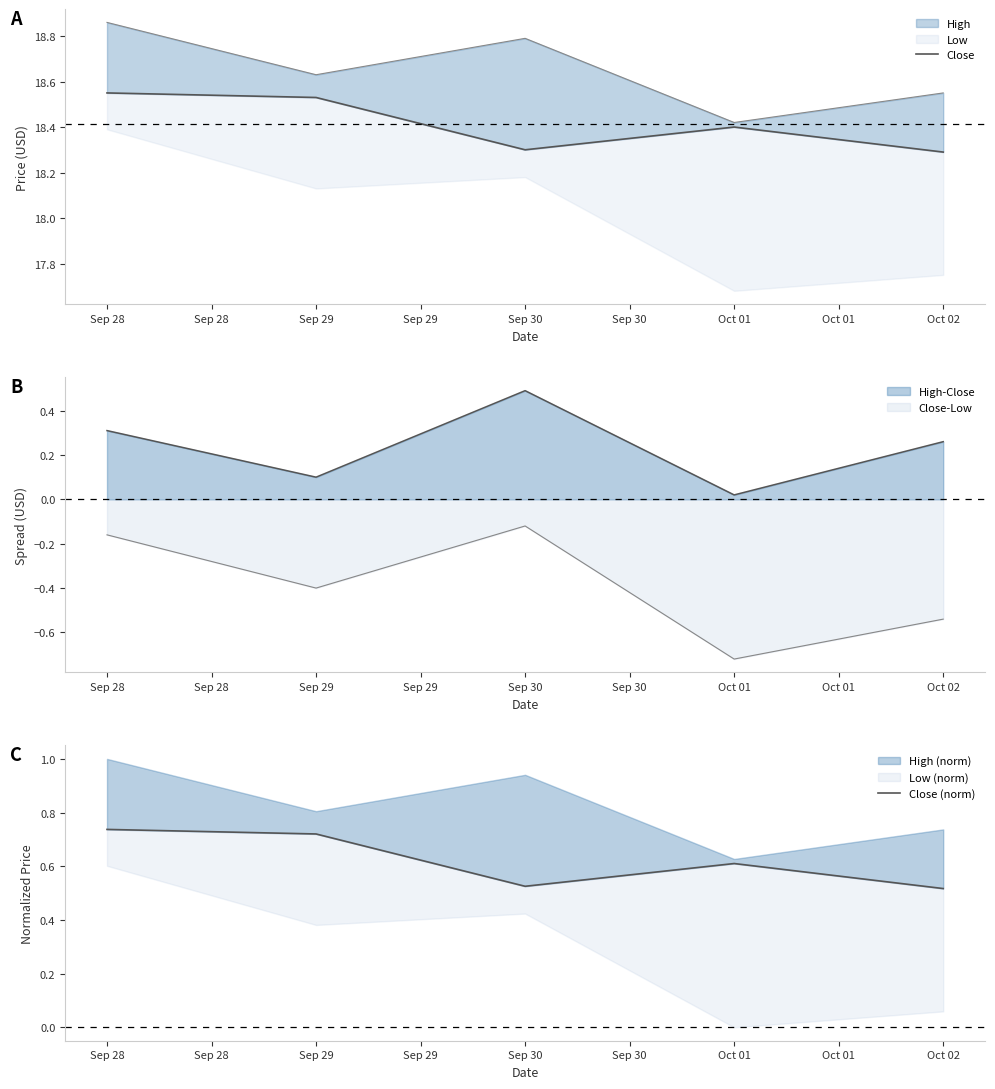

Where is Close nearest to the value 18?

Oct 02